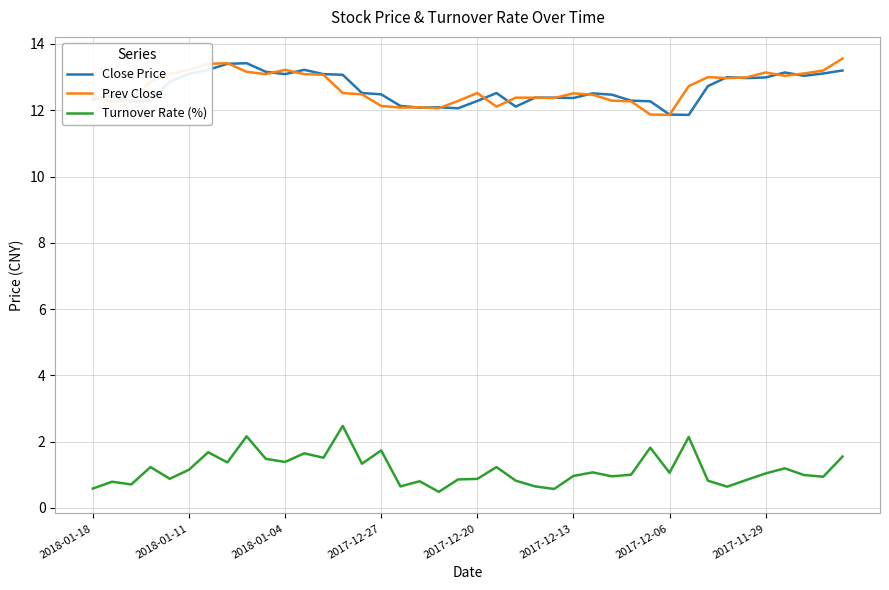

Does the chart display data point markers on the line(s)?

No